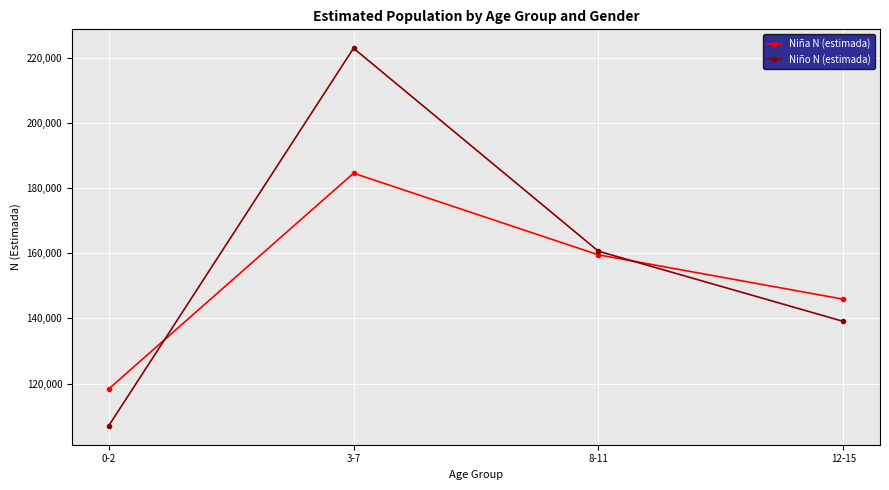

What are all the series names shown in the legend?

Niña N (estimada), Niño N (estimada)